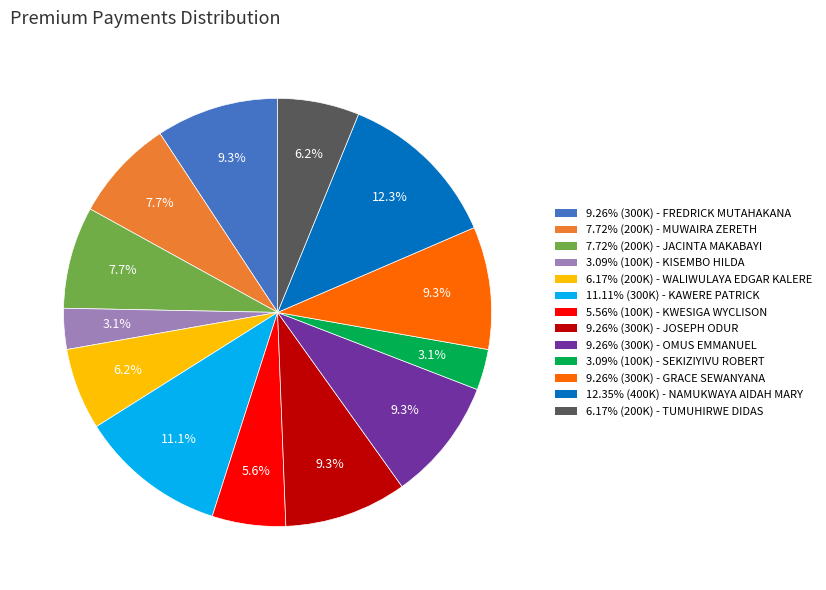

Is there any slice that represents more than half of the pie?

No